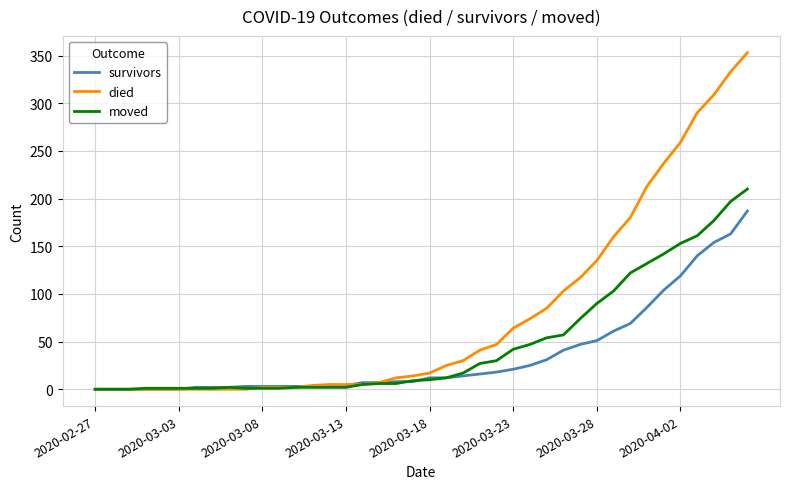

Which series has the largest total across all categories?

died